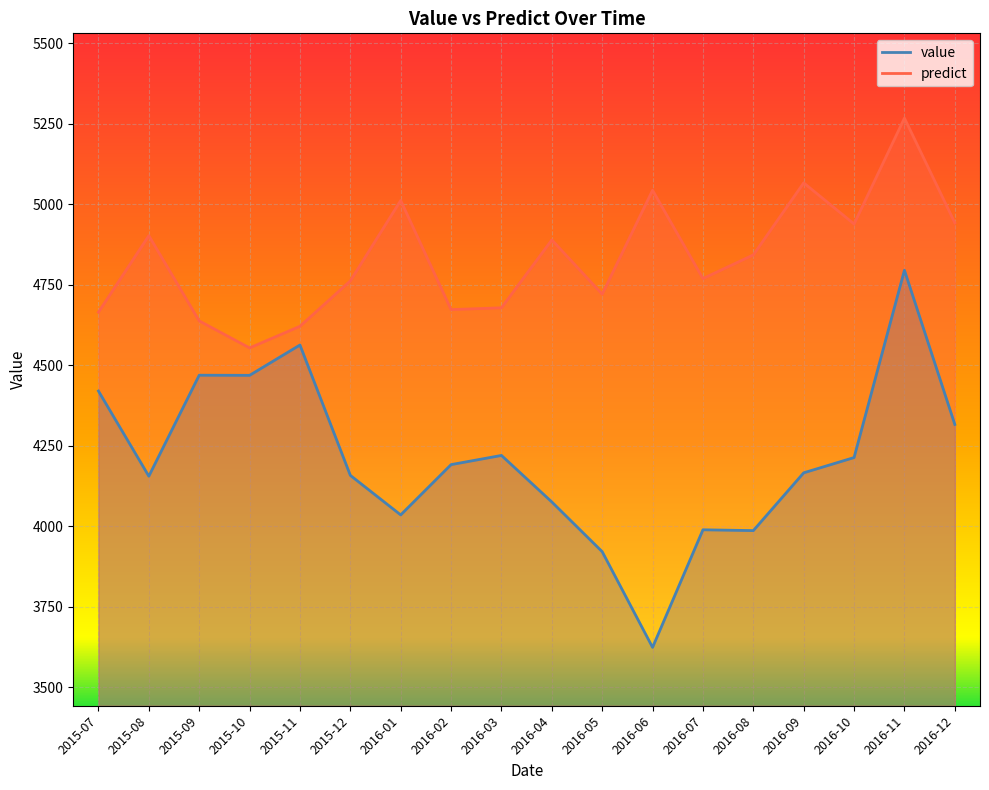

Reading left to right, what are all the values shown in this chart?

value: 4419.8	4155.5	4469.0	4468.6	4562.8	4158.1	4035.3	4191.4	4219.9	4075.5	3921.1	3624.1	3989.1	3986.6	4166.0	4213.3	4794.9	4316.2
predict: 4664.7	4902.2	4637.6	4553.8	4620.9	4761.9	5011.5	4672.6	4678.3	4889.0	4720.7	5043.2	4769.0	4842.5	5066.2	4938.5	5267.0	4942.3